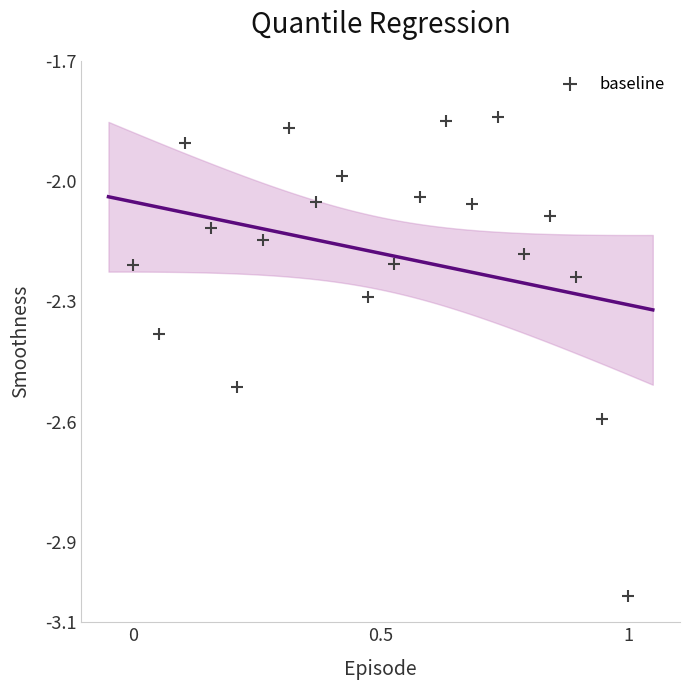

What is the range of X values (max minus min)?

1.0